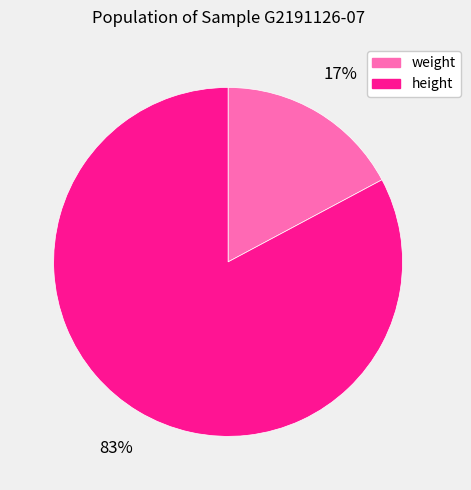

Is height the majority of the pie?

Yes